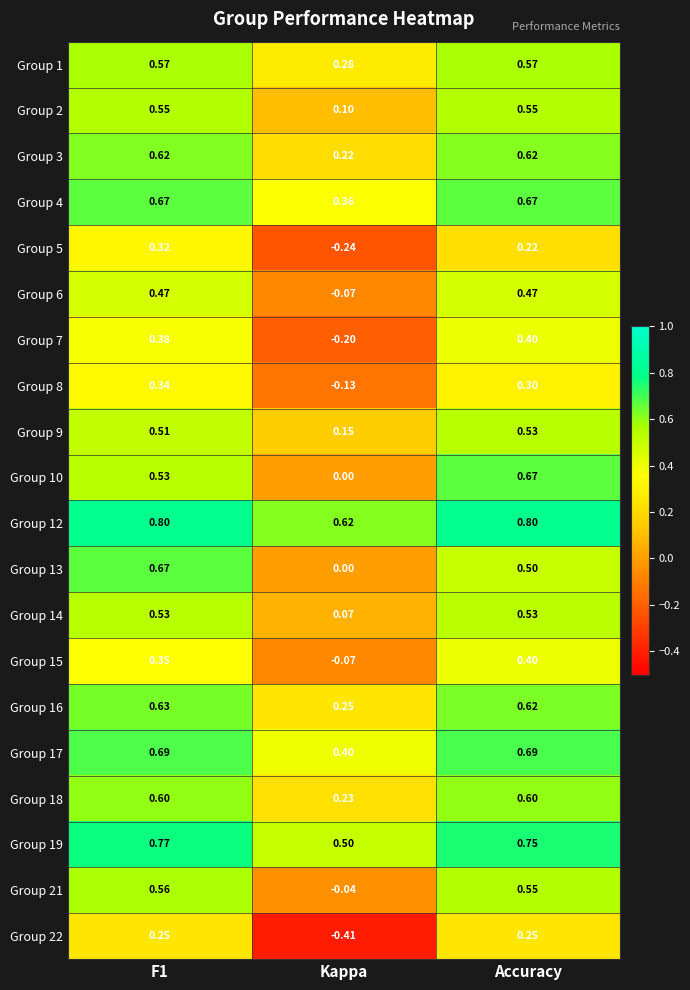

What is the maximum value shown in the chart?

0.8